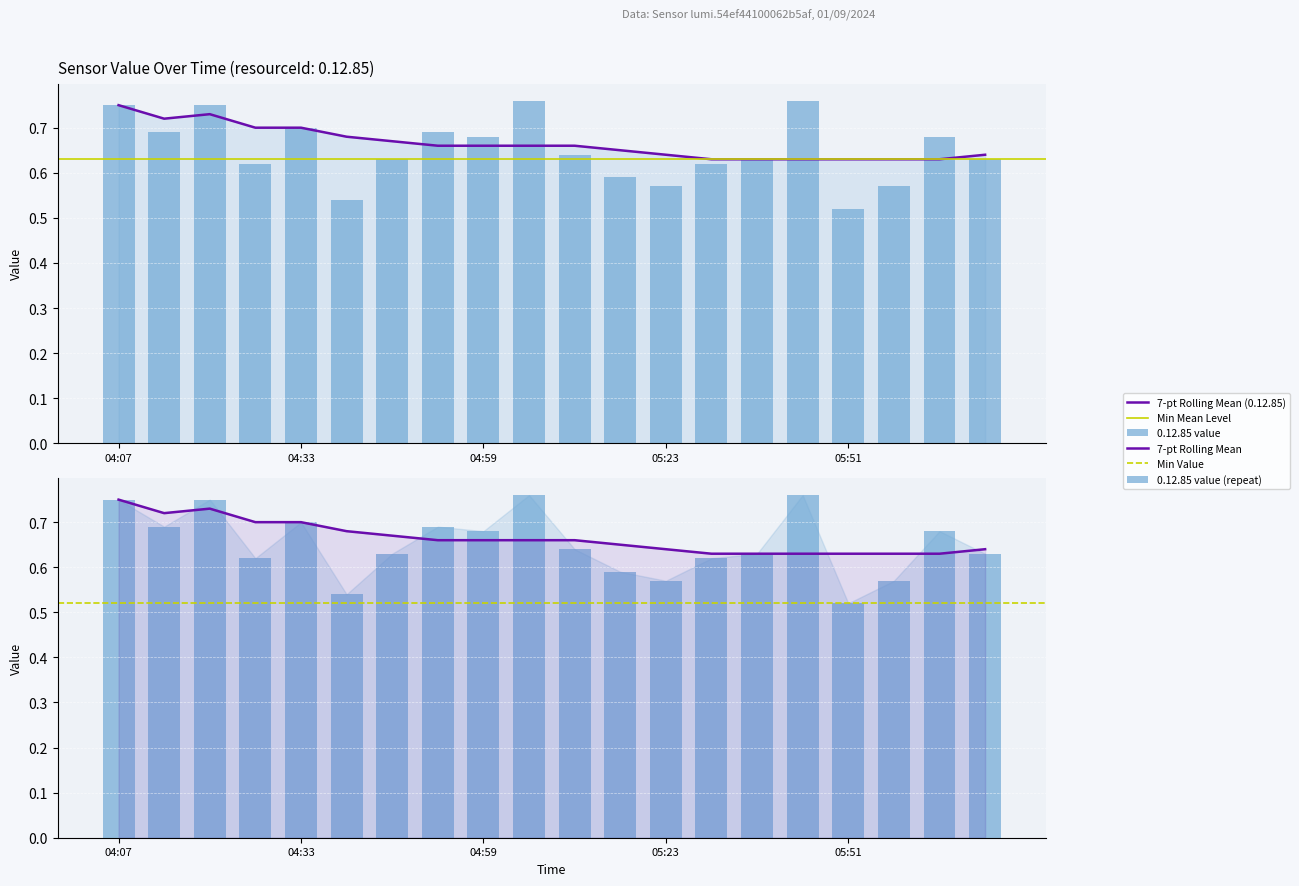

Is it true that 7-pt Rolling Mean (0.12.85) equals 0.5 at 04:33?

False